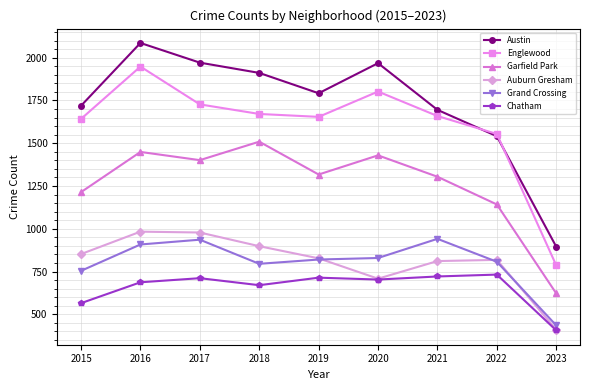

True or false: Chatham and Grand Crossing cross at least once.

False